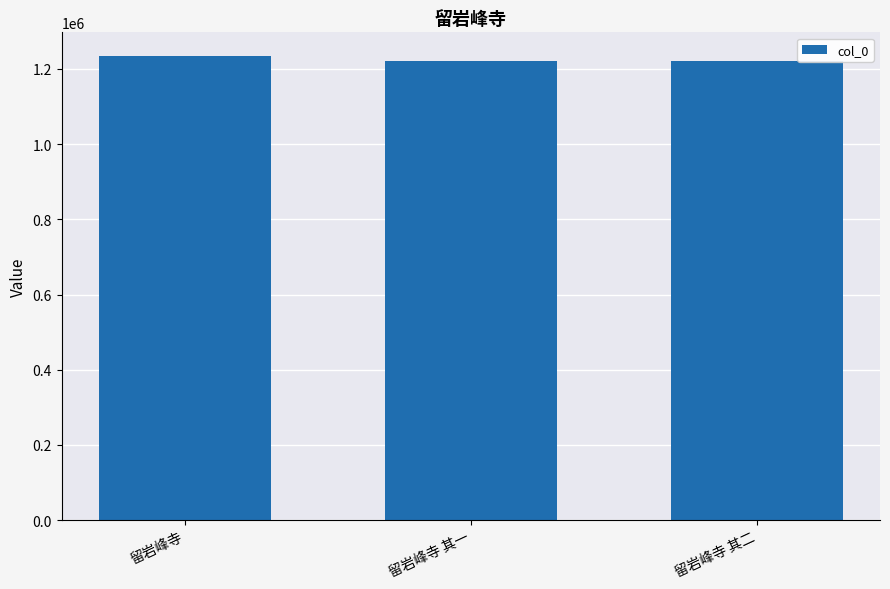

What is the change in value from 留岩峰寺 其一 to 留岩峰寺 其二?

+1